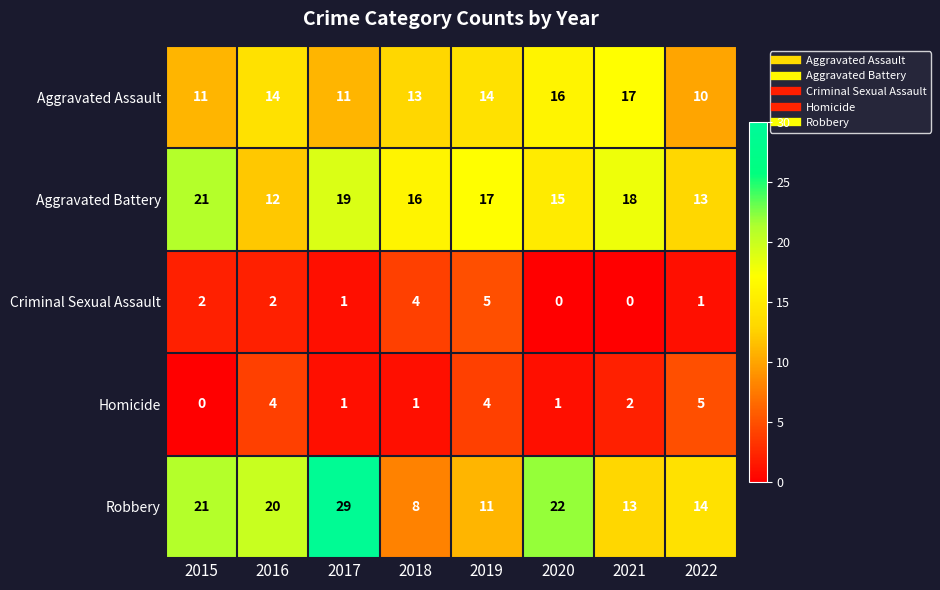

Read the Robbery value at 2019, to the nearest 5.

10